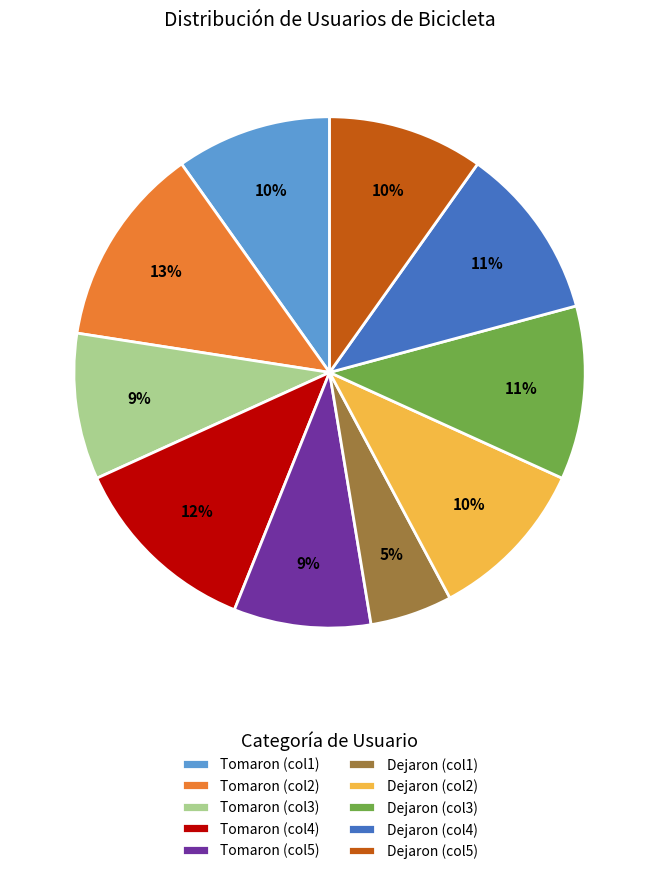

Combined, do Tomaron (col5) and Dejaron (col2) account for over 50%?

No